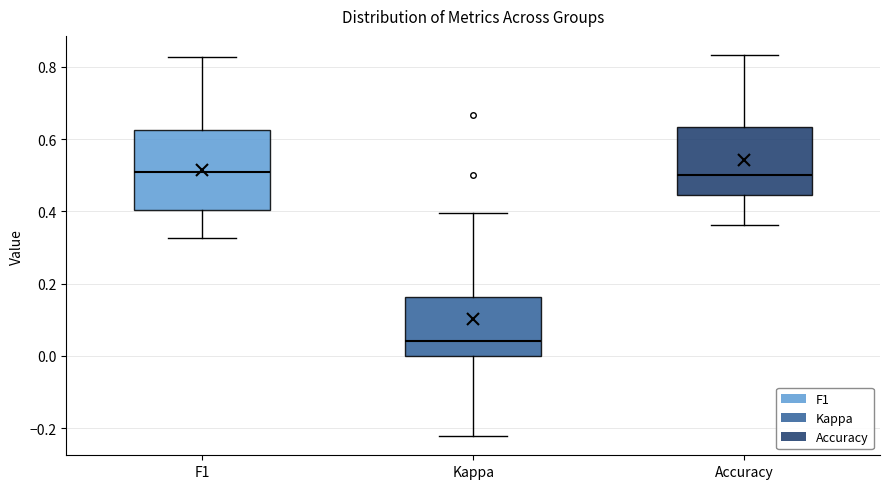

Which box has the lowest median line?

Kappa